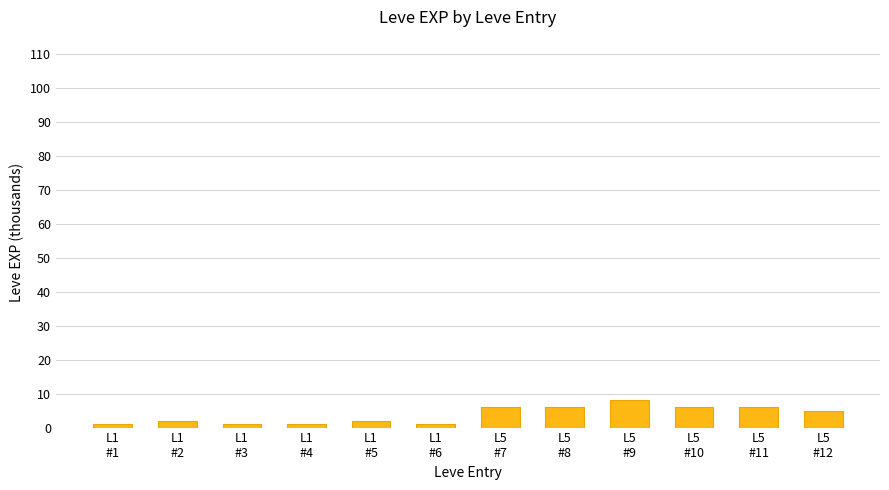

At which label does the data first exceed 5?

L5
#7